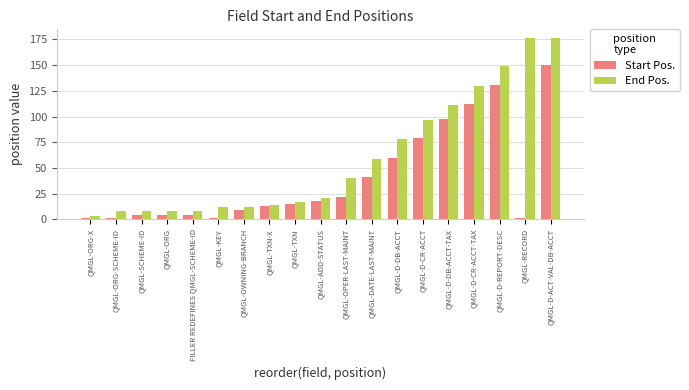

The End Pos. series shows 263 at QMGL-RECORD. True or false?

False